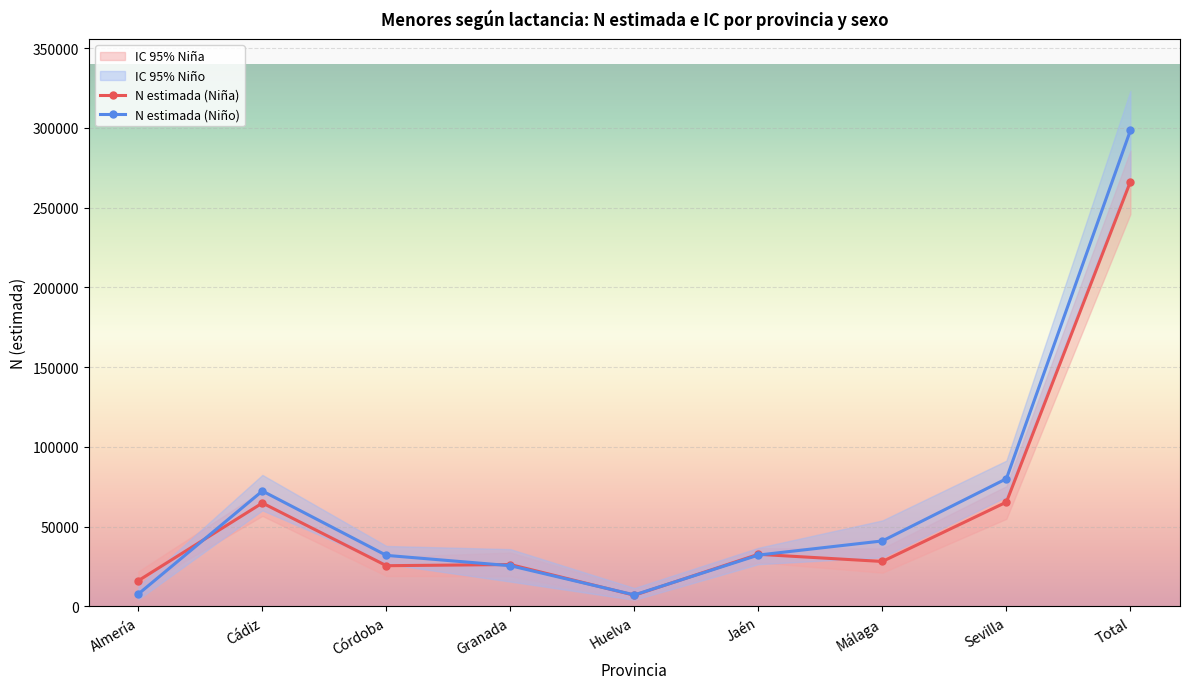

The N estimada (Niño) series shows 41083 at Málaga. True or false?

True